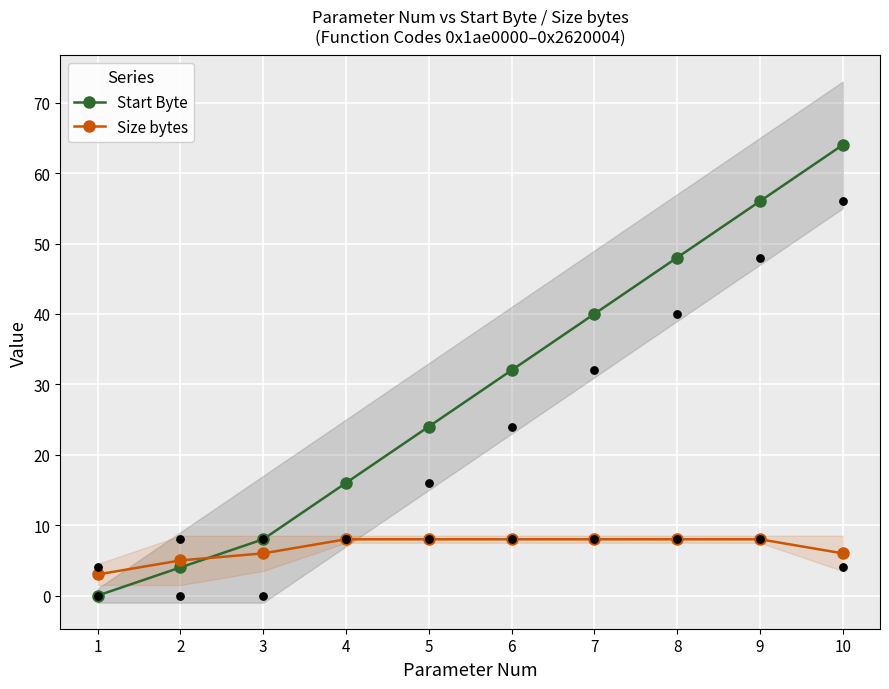

Which series has the largest total across all categories?

Start Byte